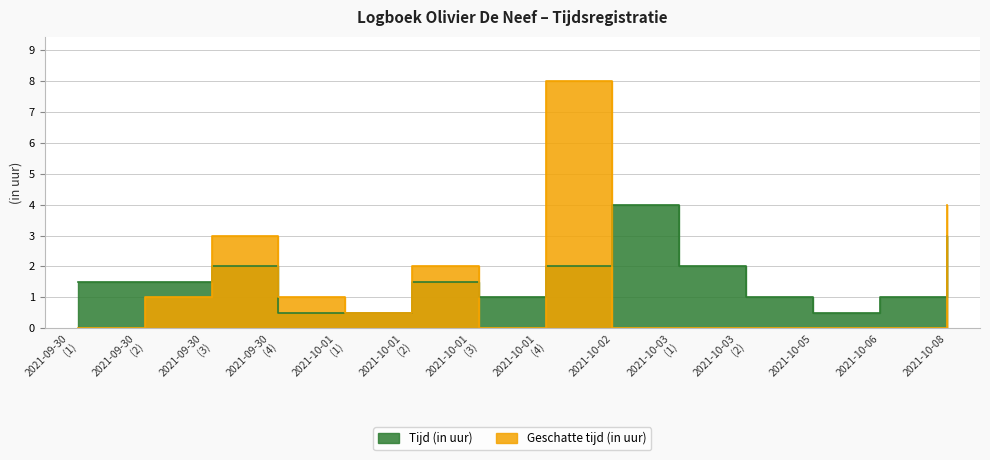

How many interior local valleys does the Tijd (in uur) series have?

2